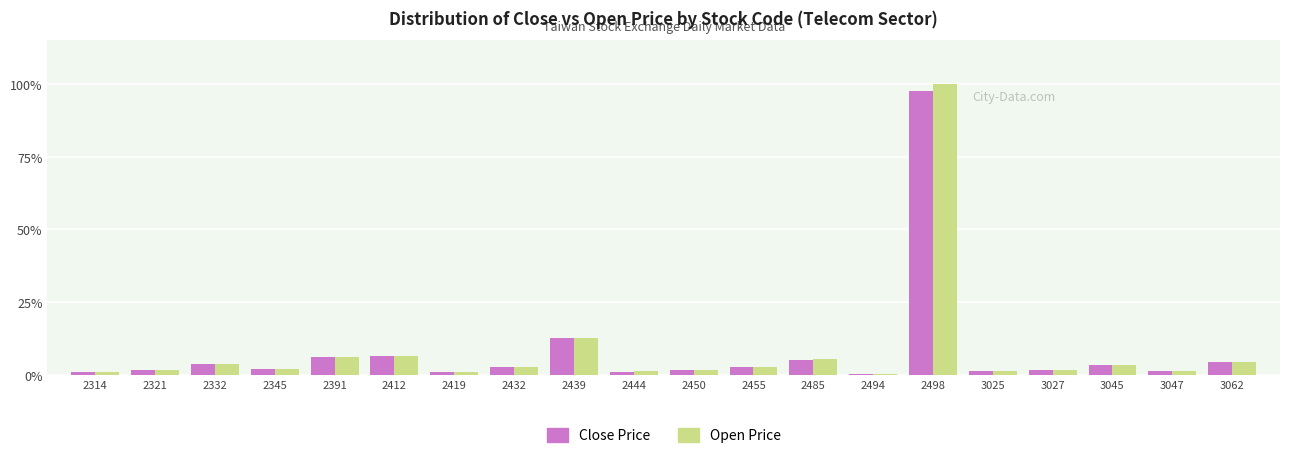

Is it true that Open Price equals 6.1 at 2391?

True